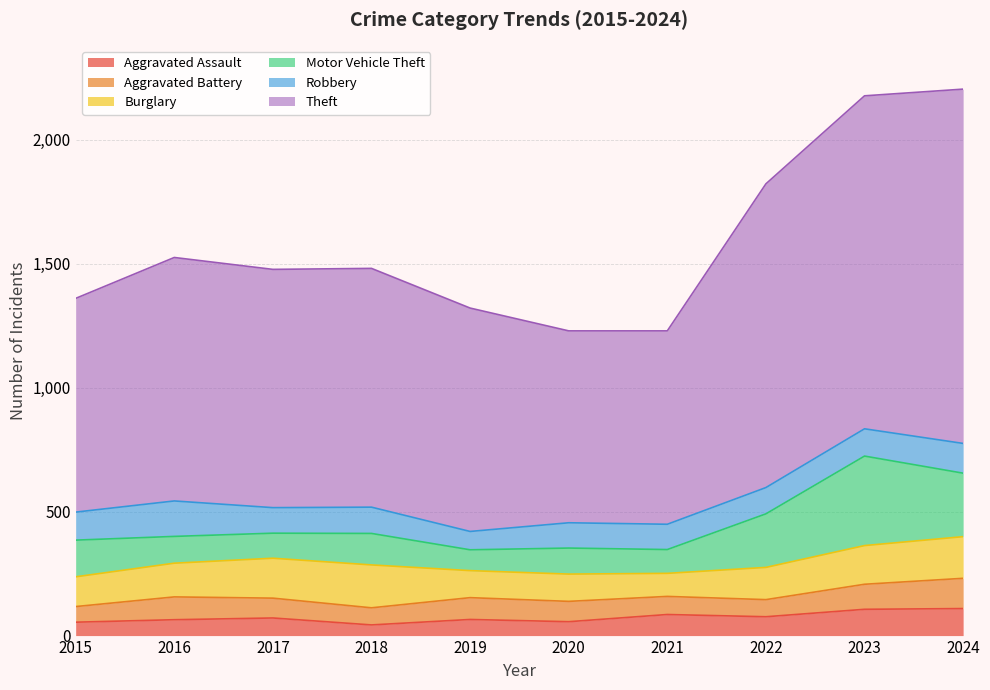

At which category does Theft reach its first local valley?

2017